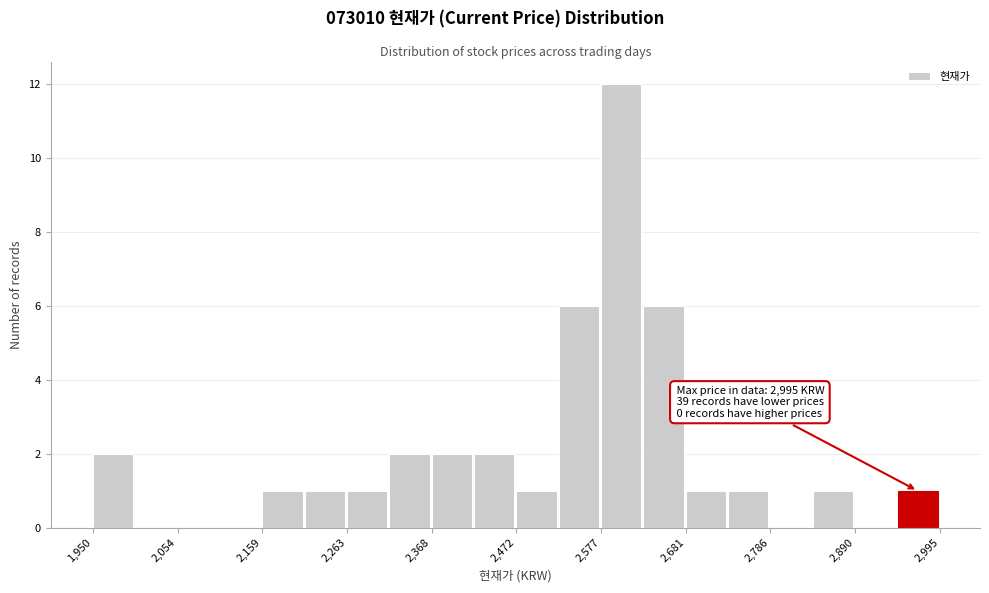

Around what value on the x-axis is the tallest bar? Give the approximate position of its centre, as read against the axis.

2600